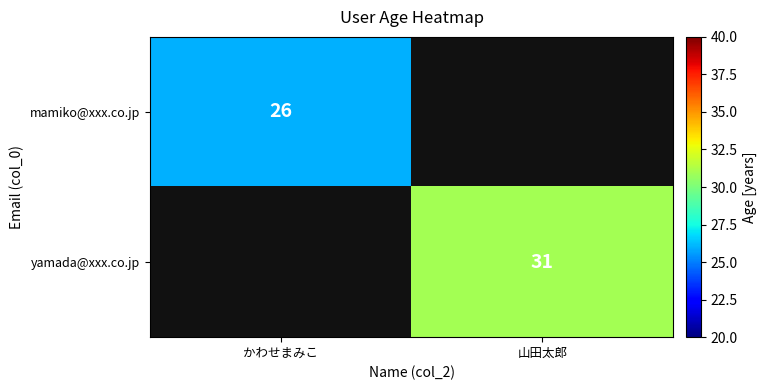

Is it true that mamiko@xxx.co.jp equals 26 at かわせまみこ?

True